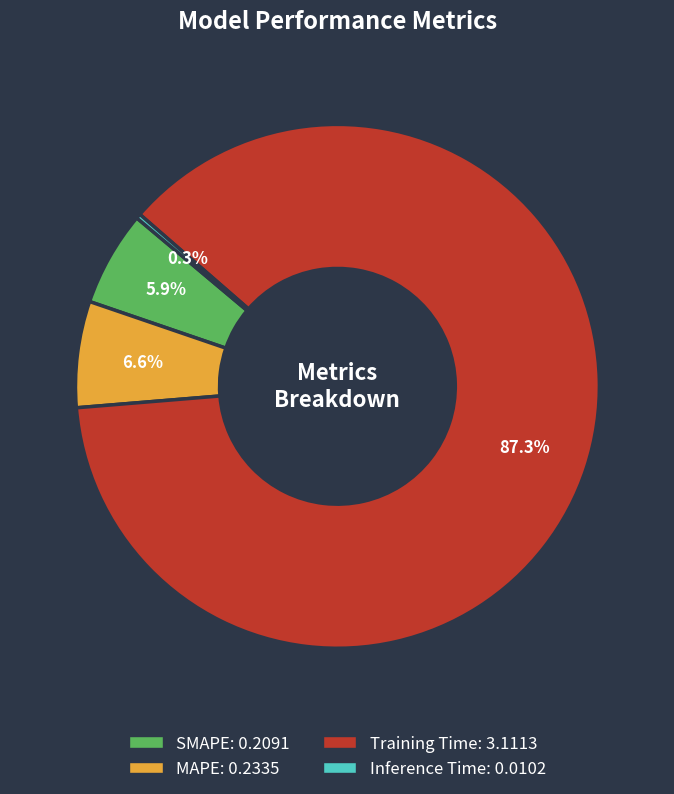

Do SMAPE and Inference Time together represent more than half of the pie?

No